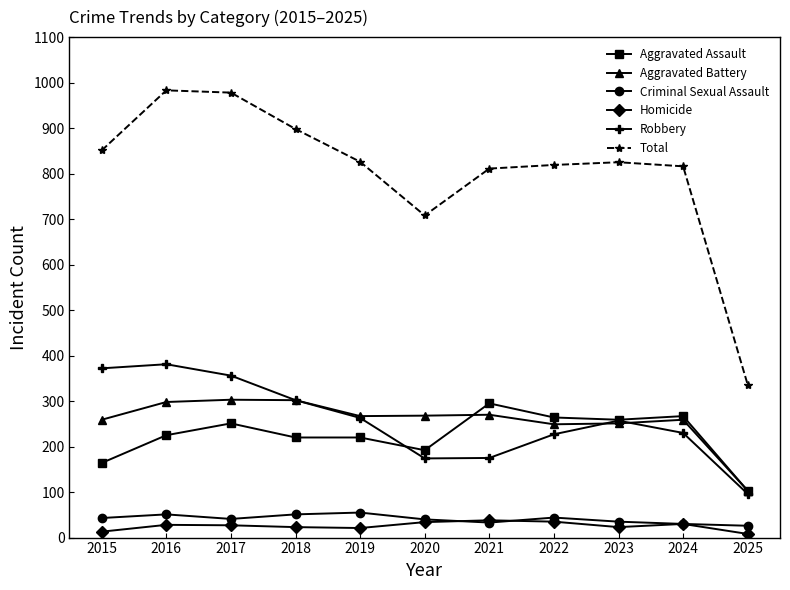

Rank the series at 2016 from lowest to highest value.

Homicide, Criminal Sexual Assault, Aggravated Assault, Aggravated Battery, Robbery, Total